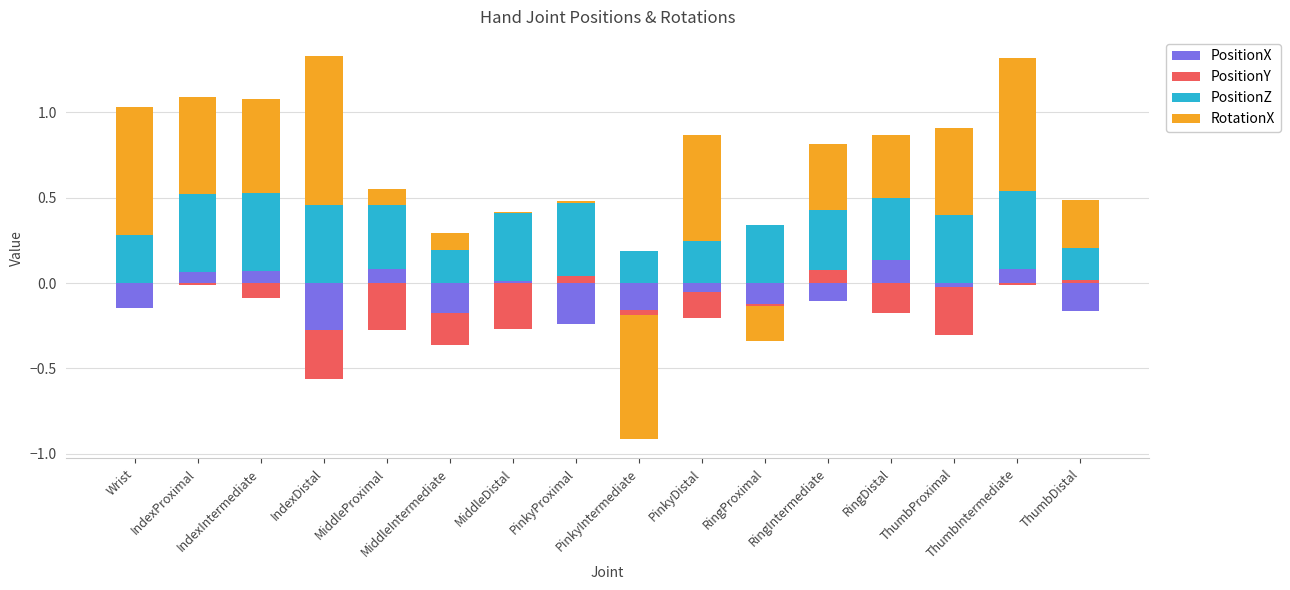

What is the label of the 2nd bar from the right?

ThumbIntermediate